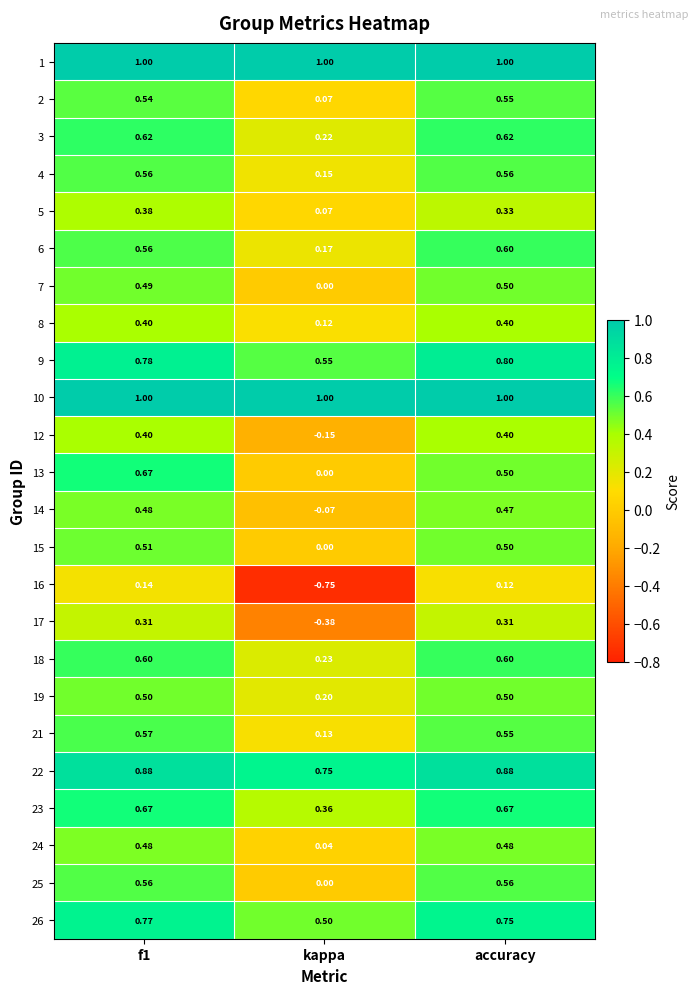

Where is 24 nearest to the value 0?

kappa